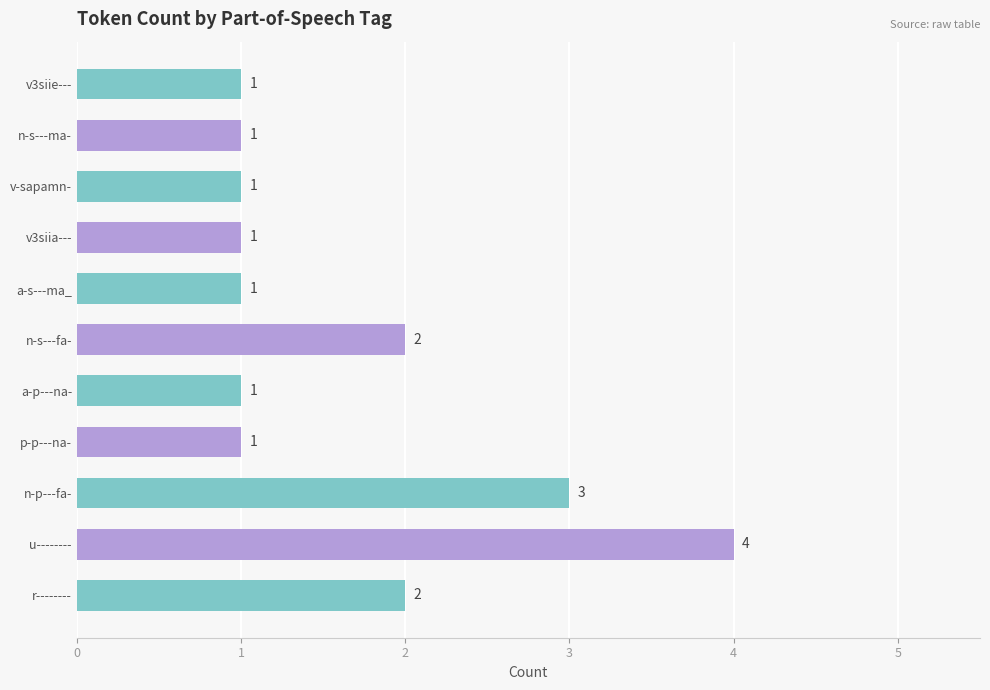

Approximately how many times larger is the value at u-------- compared to v-sapamn-?

4.0